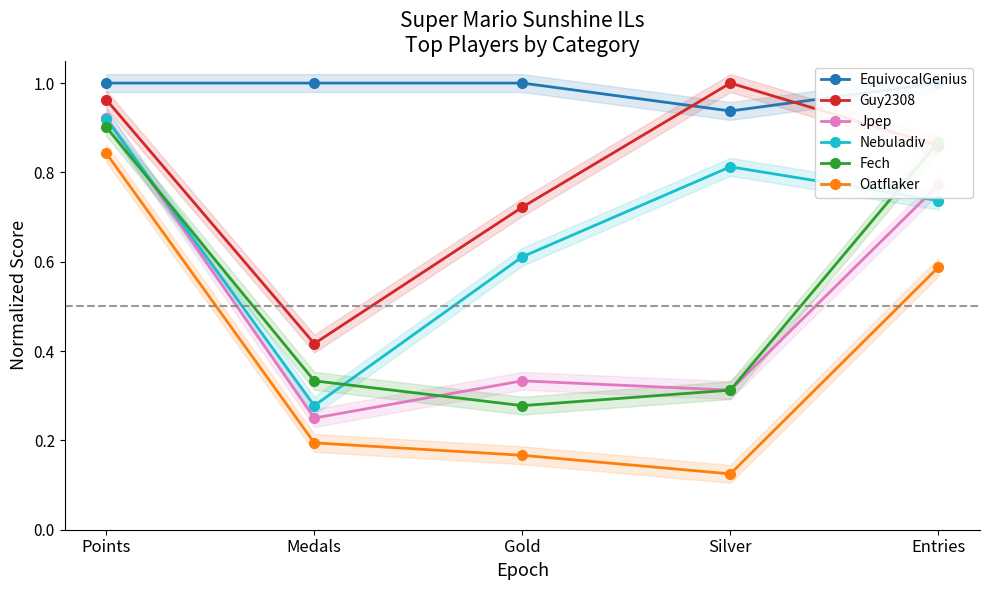

At which category is the sum across all series the highest?

Points